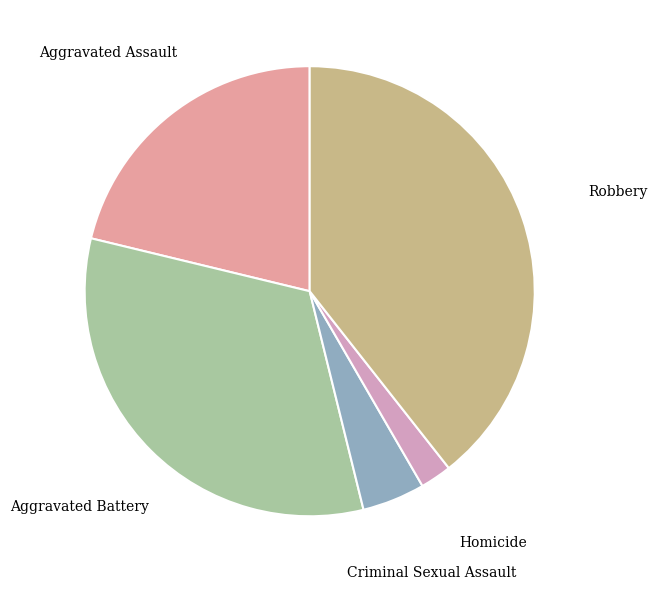

How many segments does this pie chart have?

5